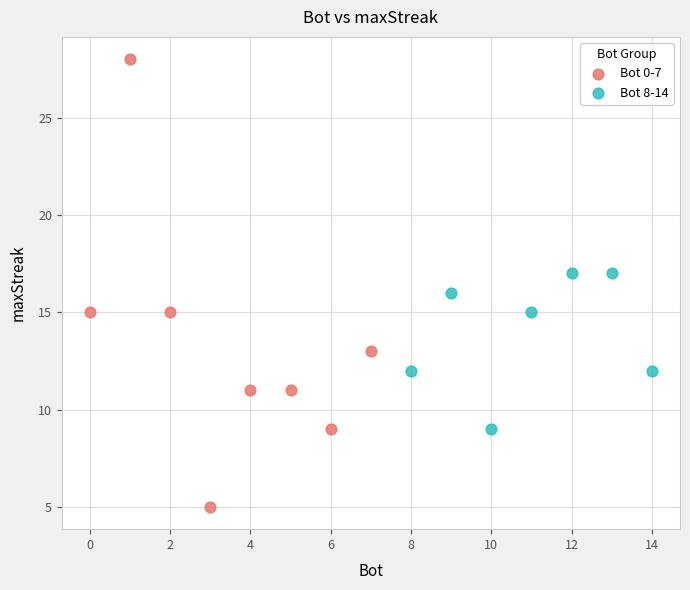

Which series reaches the minimum Y coordinate?

Bot 0-7